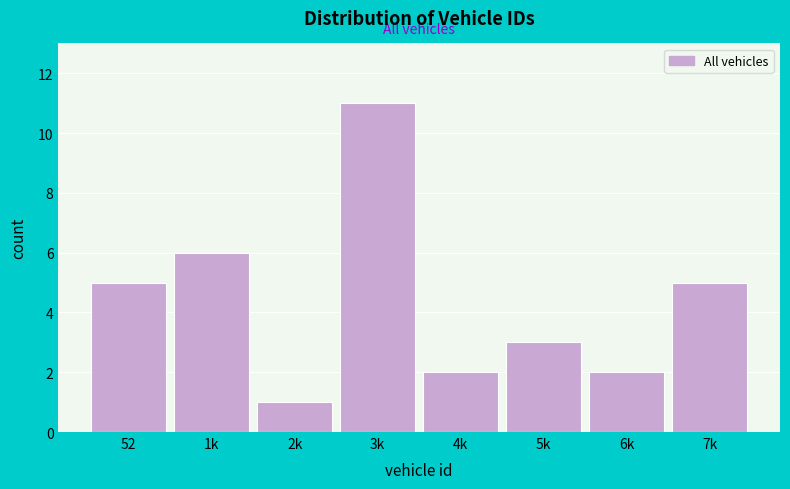

Reading left to right, extract all data points from this chart.

52=5	1k=6	2k=1	3k=11	4k=2	5k=3	6k=2	7k=5